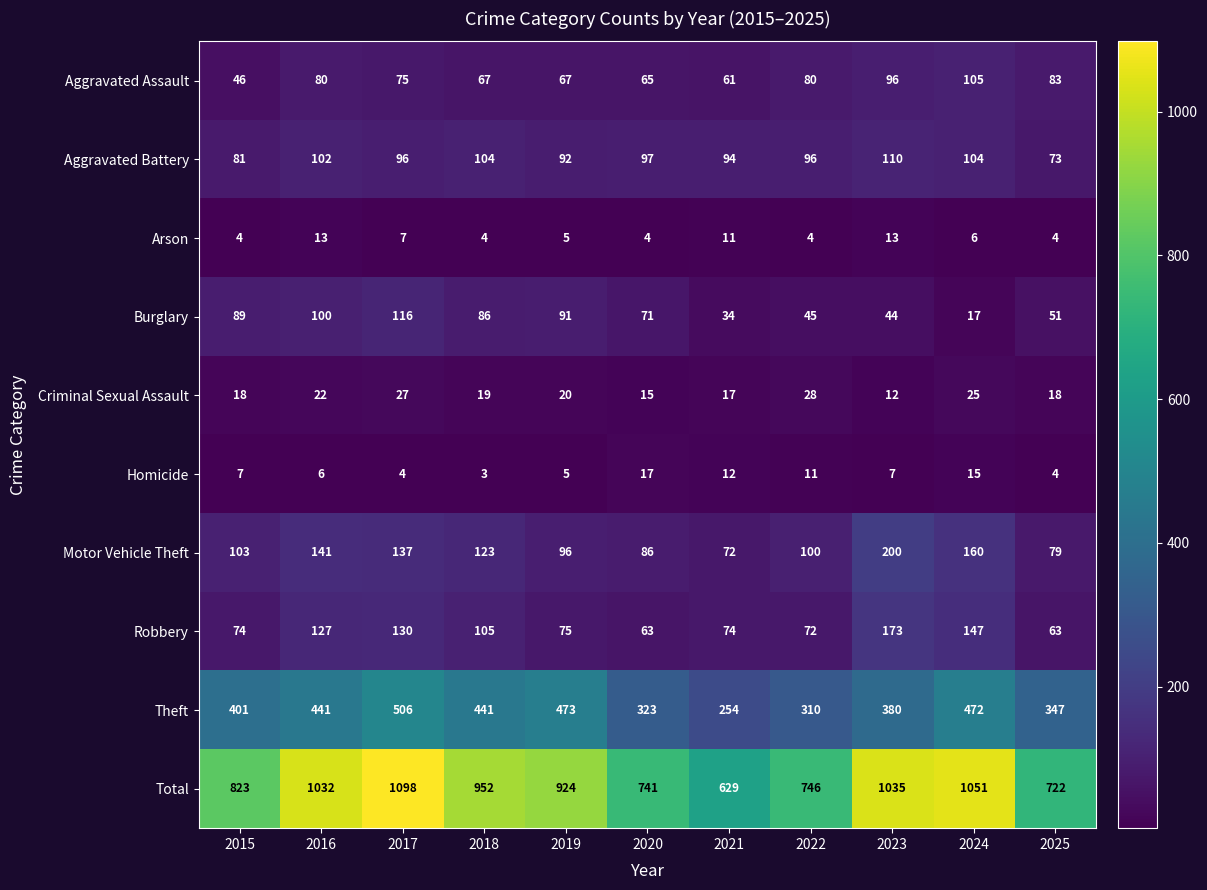

Which label corresponds to the largest value in the chart?

2017